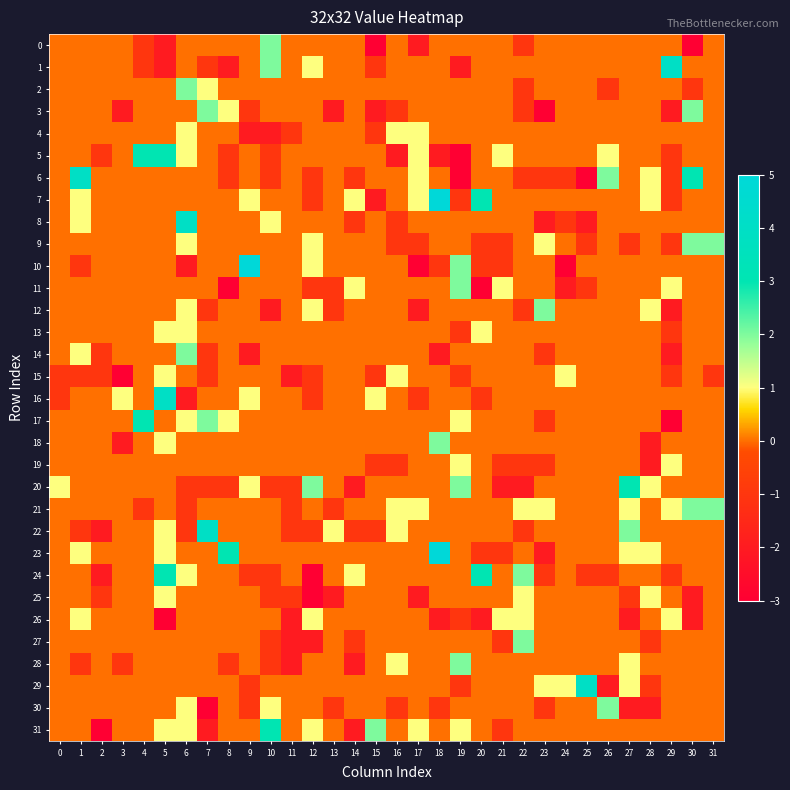

What is the total value across all series at 21?

-5